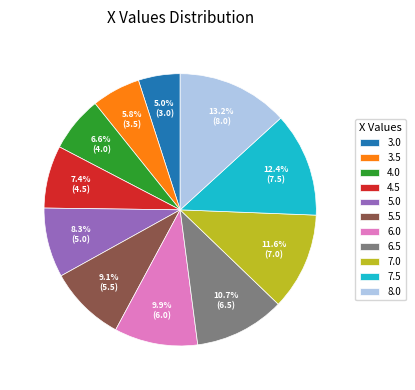

How many segments does this pie chart have?

11